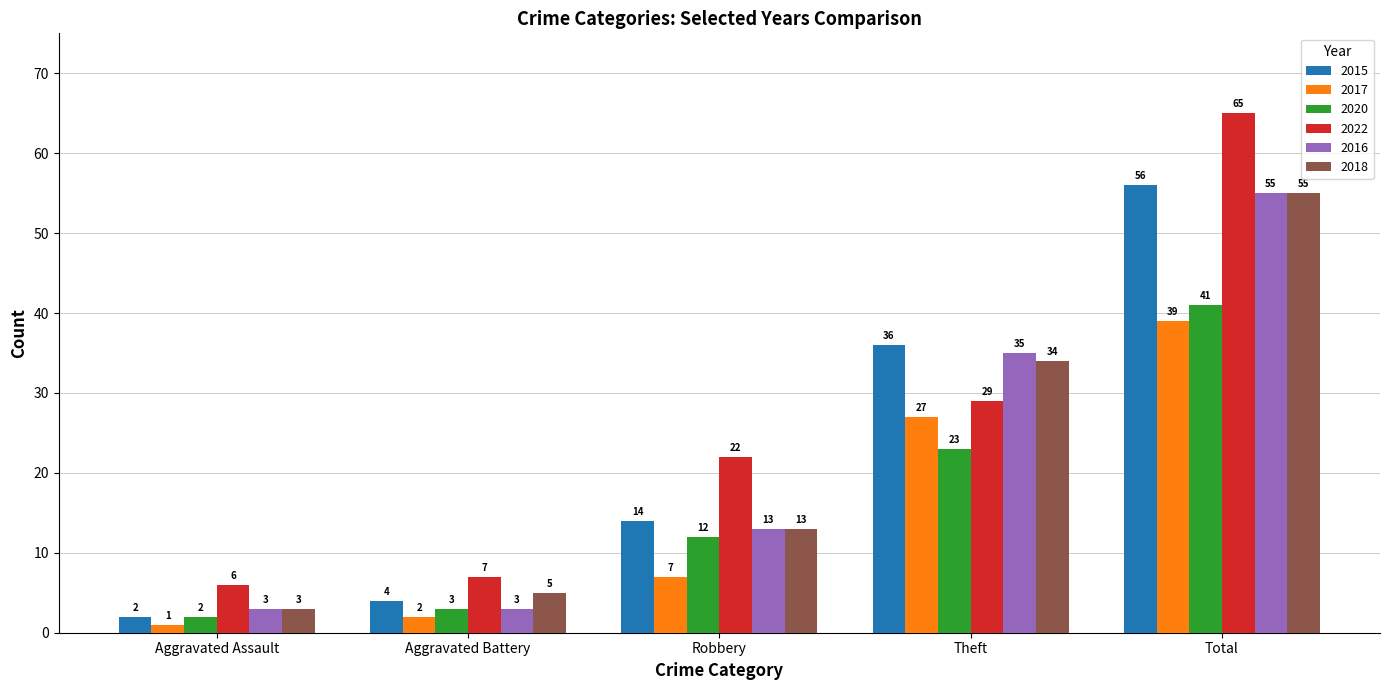

What are all the series names shown in the legend?

2015, 2017, 2020, 2022, 2016, 2018